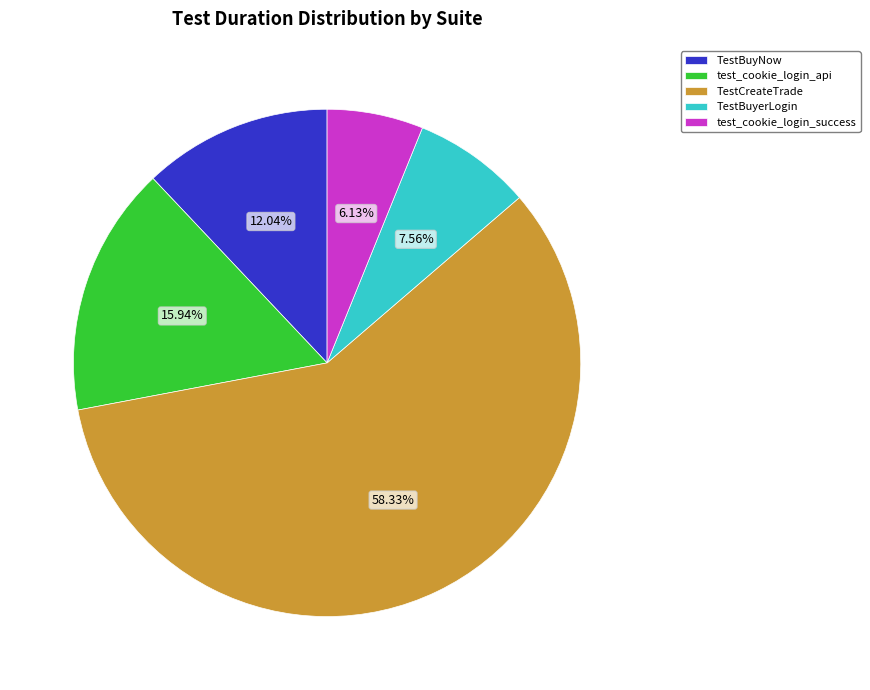

What is the smallest slice in the pie chart?

test_cookie_login_success